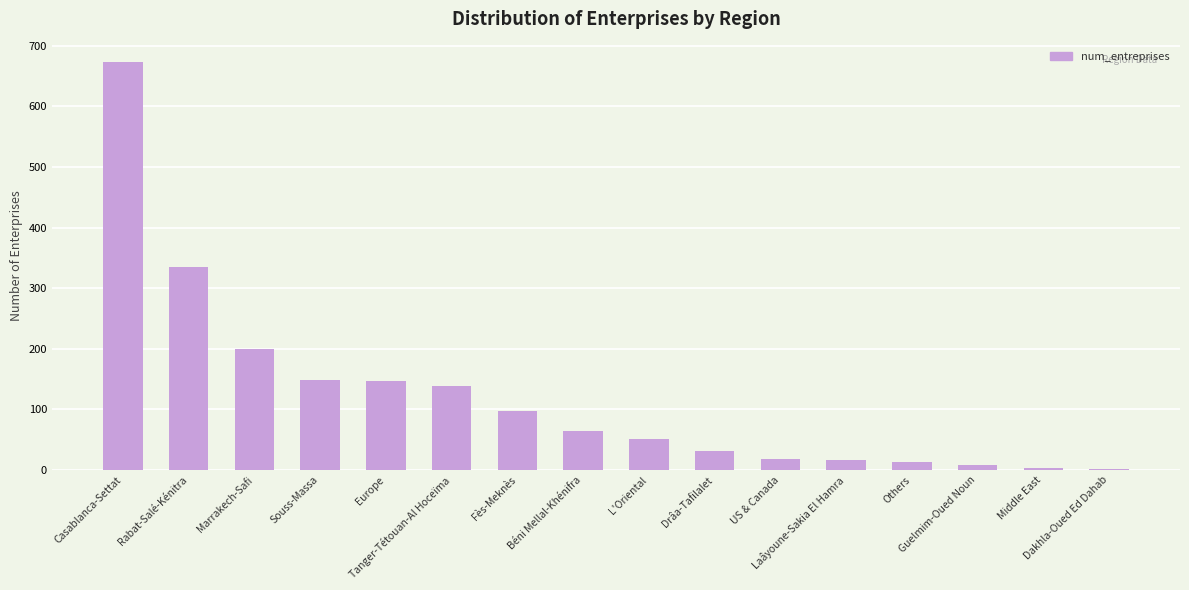

What is the difference between the values at Béni Mellal-Khénifra and Laâyoune-Sakia El Hamra?

49